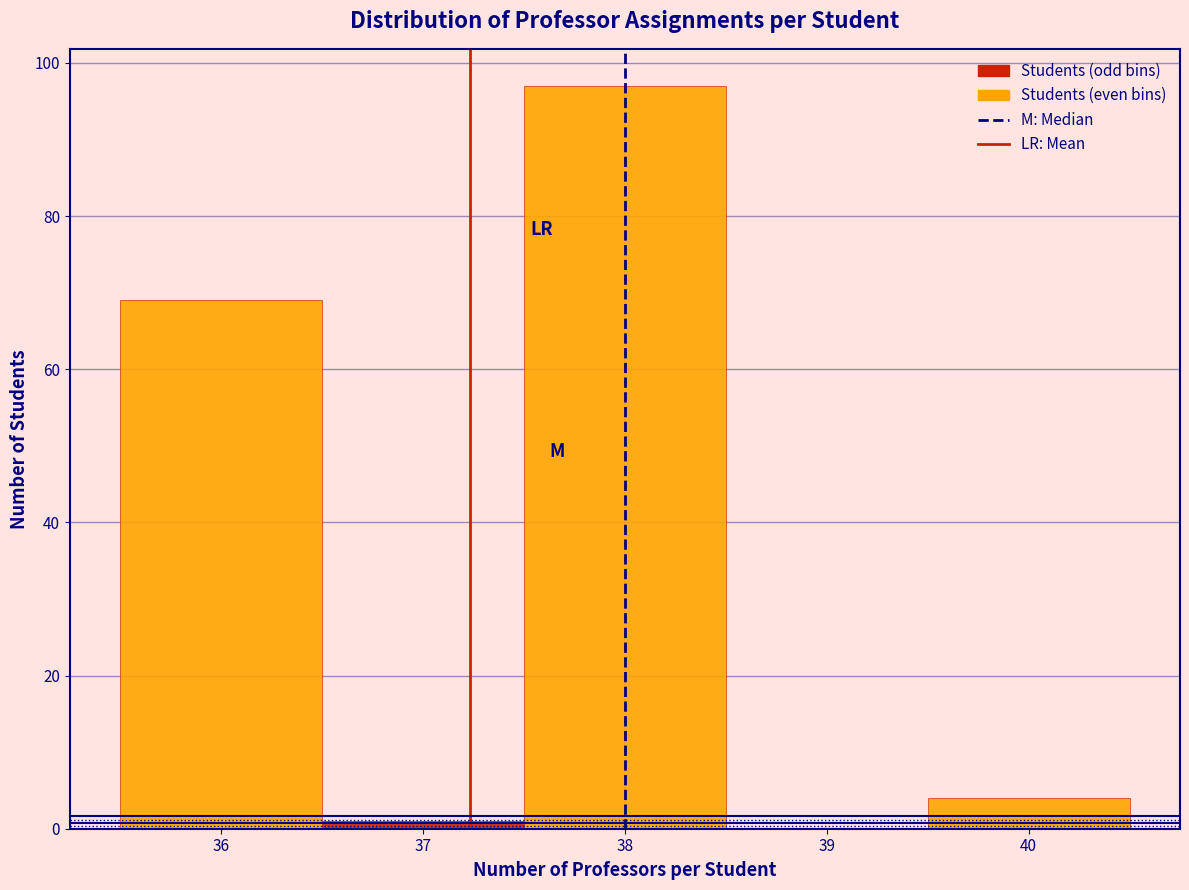

Reading left to right, transcribe this chart: for each bar, give the range it covers on the x-axis and its height. The values are not printed on the chart, so give them approximately, as read against the axis.

35.5 to 36.5: 70
36.5 to 37.5: under 2
37.5 to 38.5: 98
38.5 to 39.5: 0
39.5 to 40.5: 4